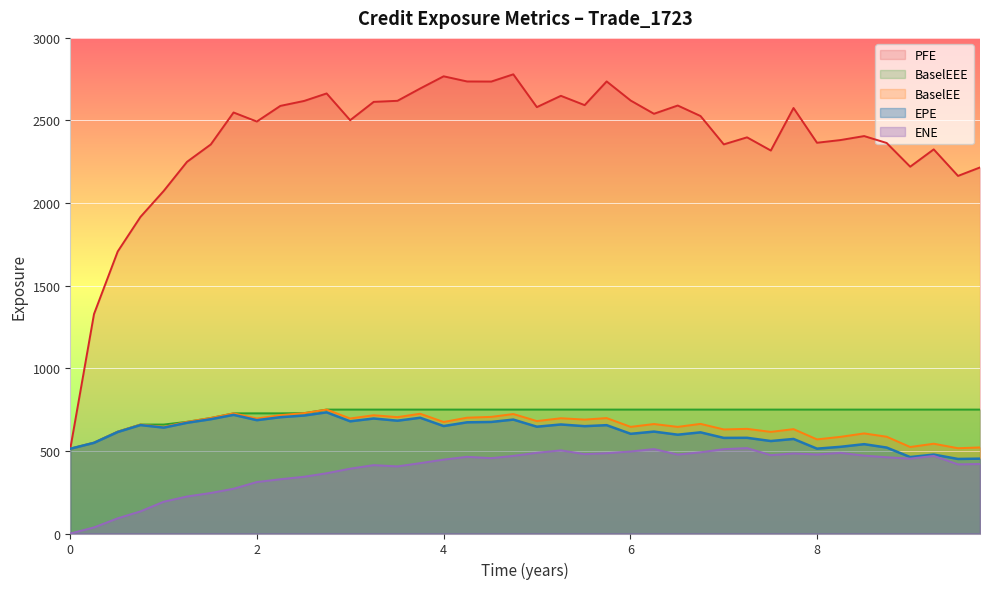

Which series has the largest total across all categories?

PFE